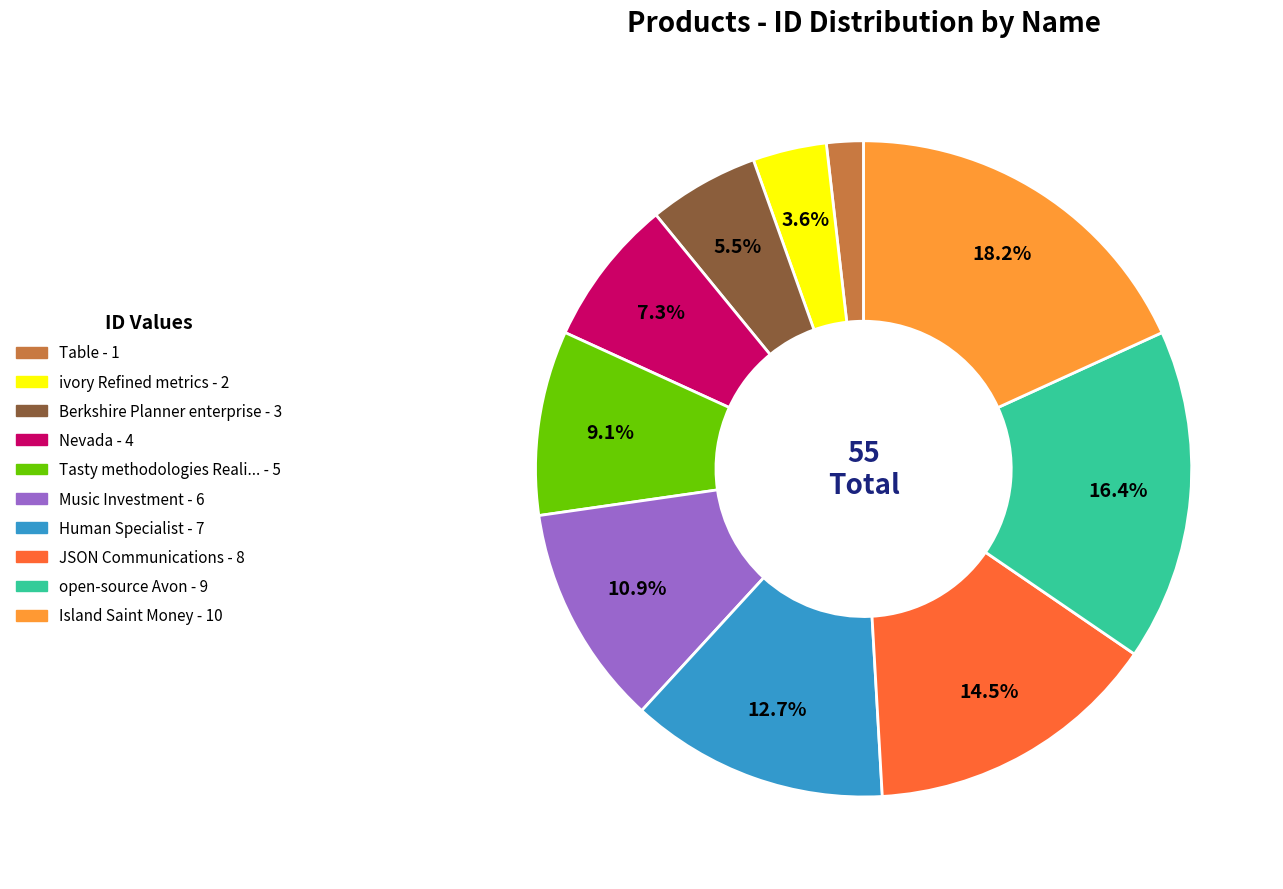

Is there a majority slice in this chart?

No